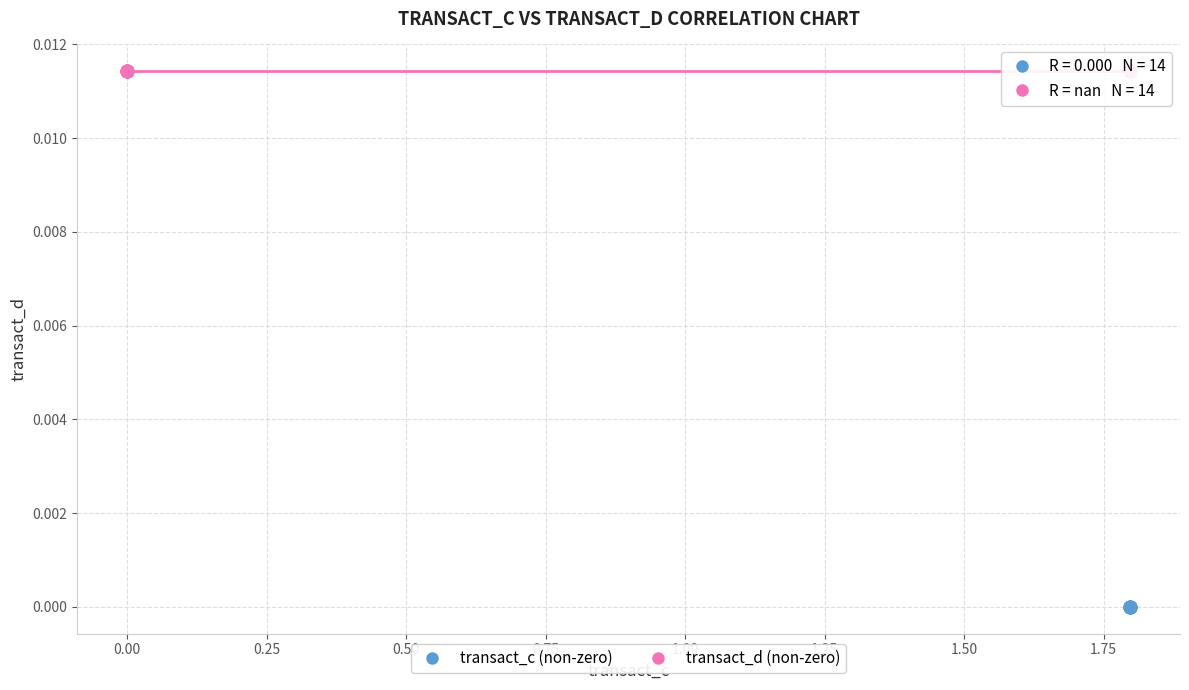

Which series reaches the minimum Y coordinate?

transact_c (non-zero)